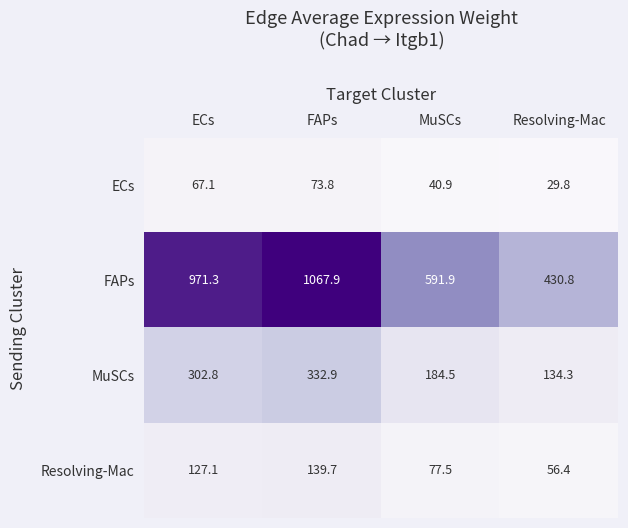

Which label corresponds to the largest value in the chart?

FAPs